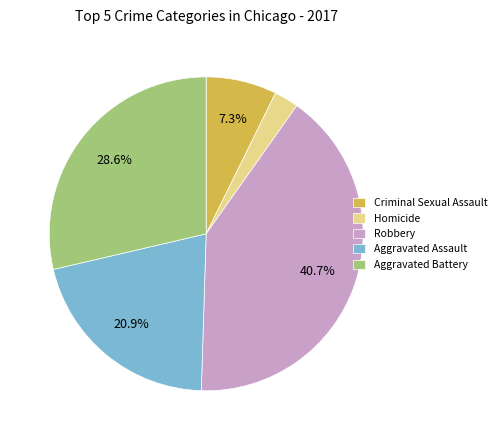

What is the largest slice in the pie chart?

Robbery